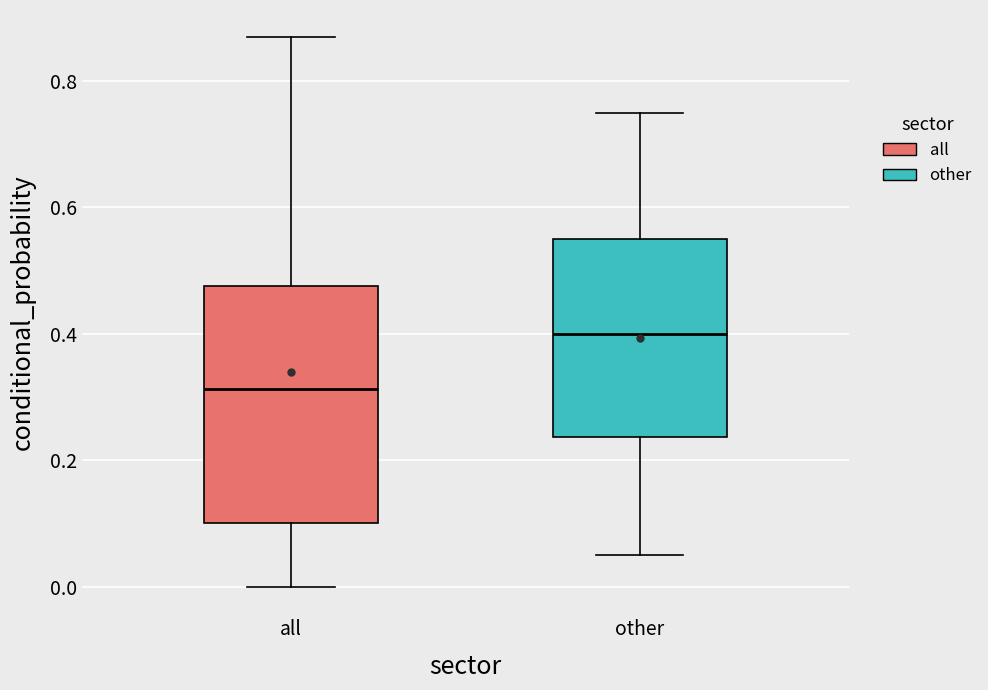

Reading left to right, transcribe this box plot: for each box, give where its median line is, the range the box spans, and where its two whiskers end, as read against the y-axis. The values are not printed on the chart, so give them approximately, as read against the axis.

all: median 0.32, box 0.10 to 0.48, whiskers 0.00 to 0.86
other: median 0.40, box 0.24 to 0.56, whiskers 0.06 to 0.76